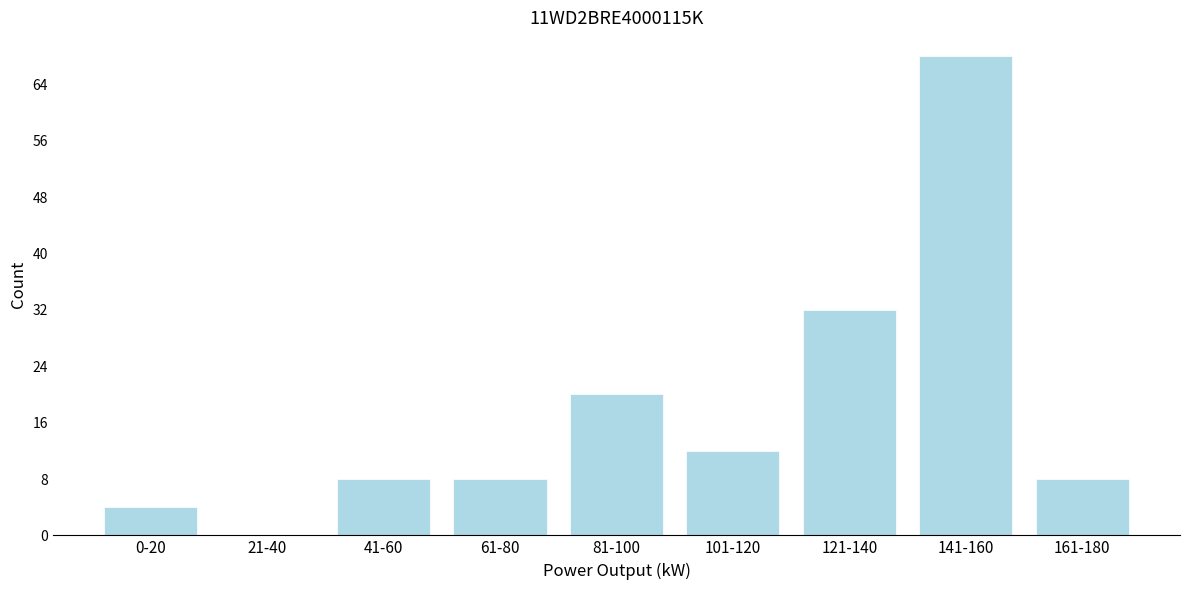

Reading left to right, transcribe all the data shown in this chart.

0-20=4	21-40=0	41-60=8	61-80=8	81-100=20	101-120=12	121-140=32	141-160=68	161-180=8